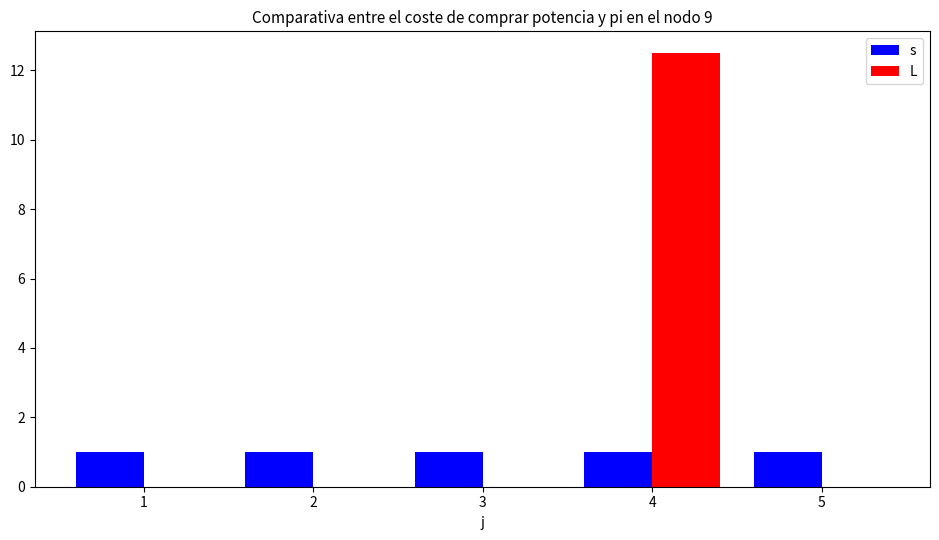

Is the value of L at 3 greater than the value of s at 1?

No